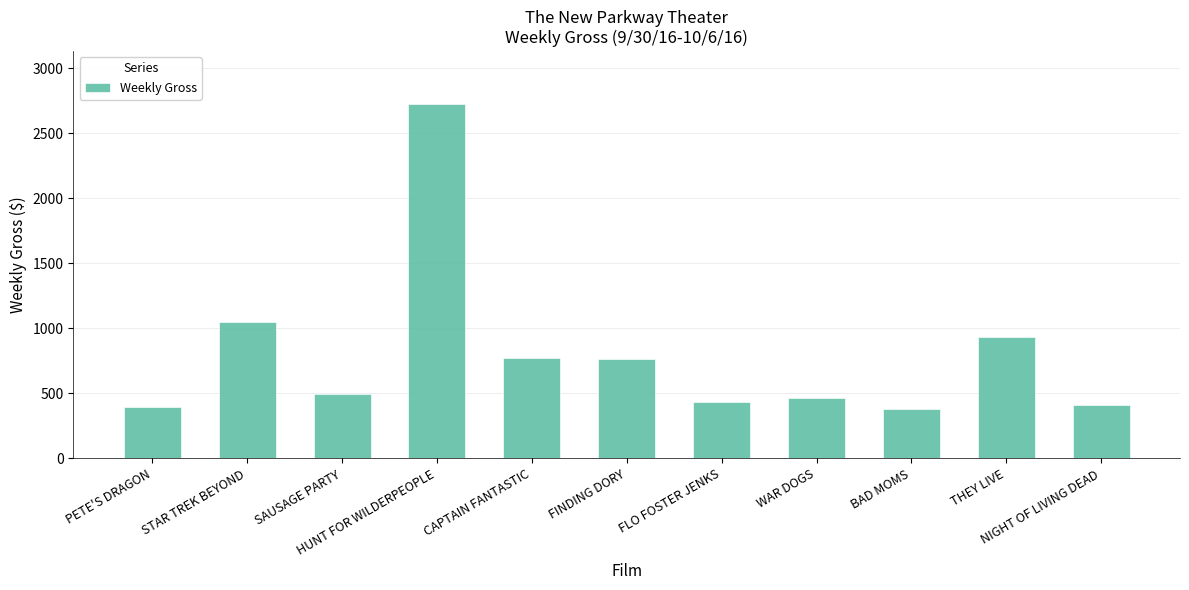

What is the difference between the maximum and minimum values?

2340